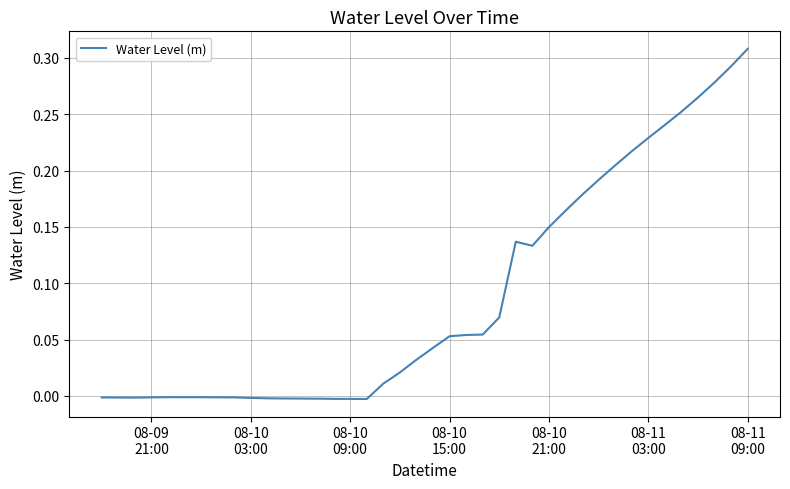

What is the maximum value shown in the chart?

0.3